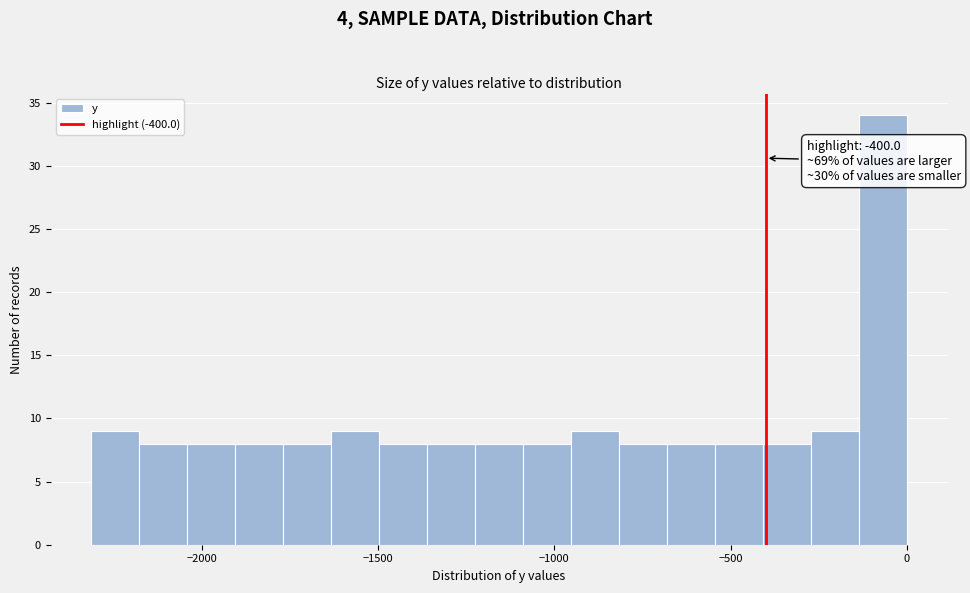

Read against the x-axis, roughly where is the centre of the tallest bar?

-50